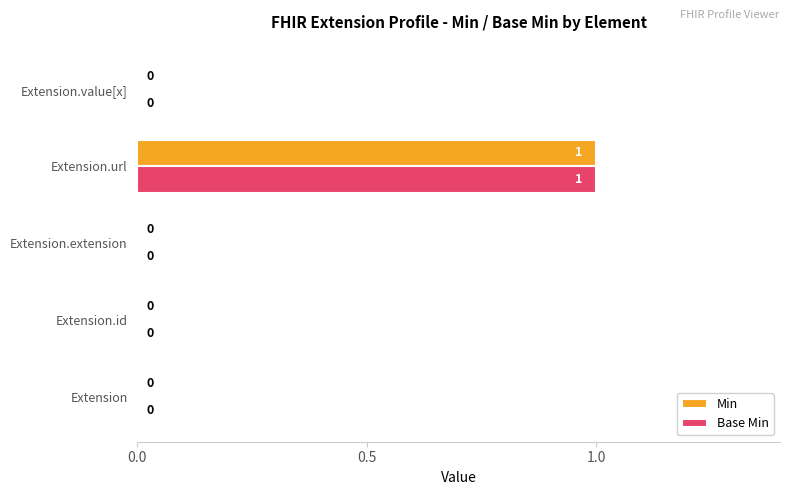

What are all the series names shown in the legend?

Min, Base Min